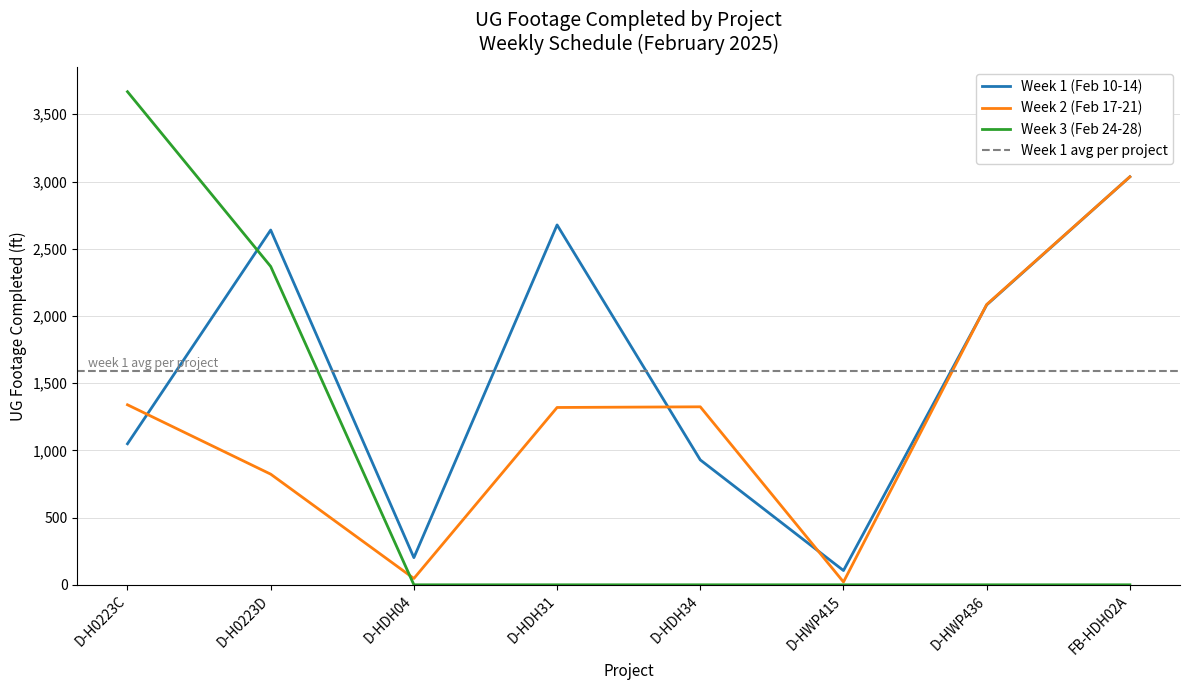

How many intersections are there between Week 2 (Feb 17-21) and Week 3 (Feb 24-28)?

1